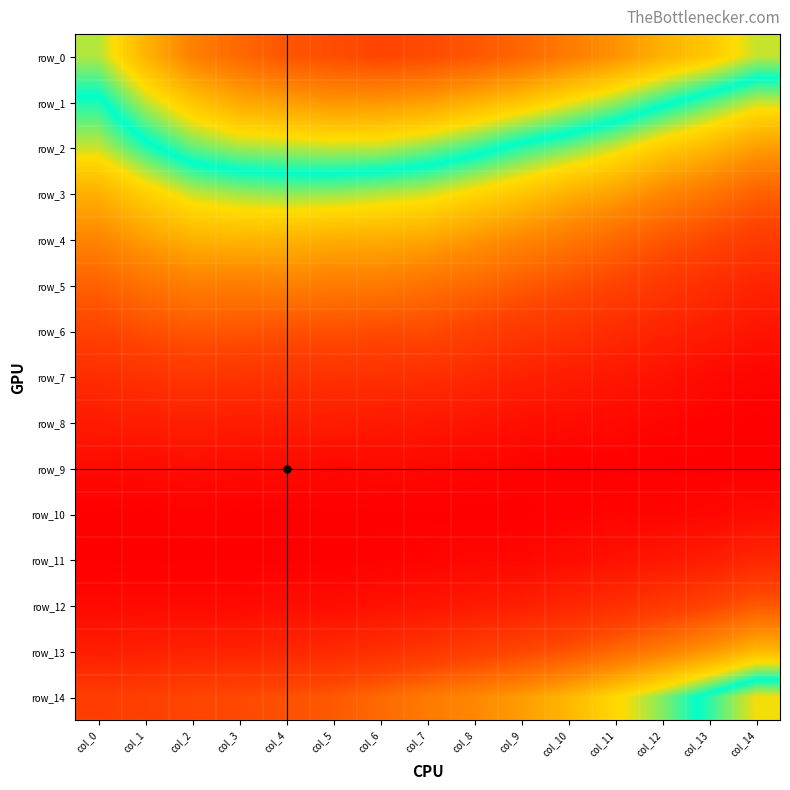

At which label is row_9 closest to 0?

col_10